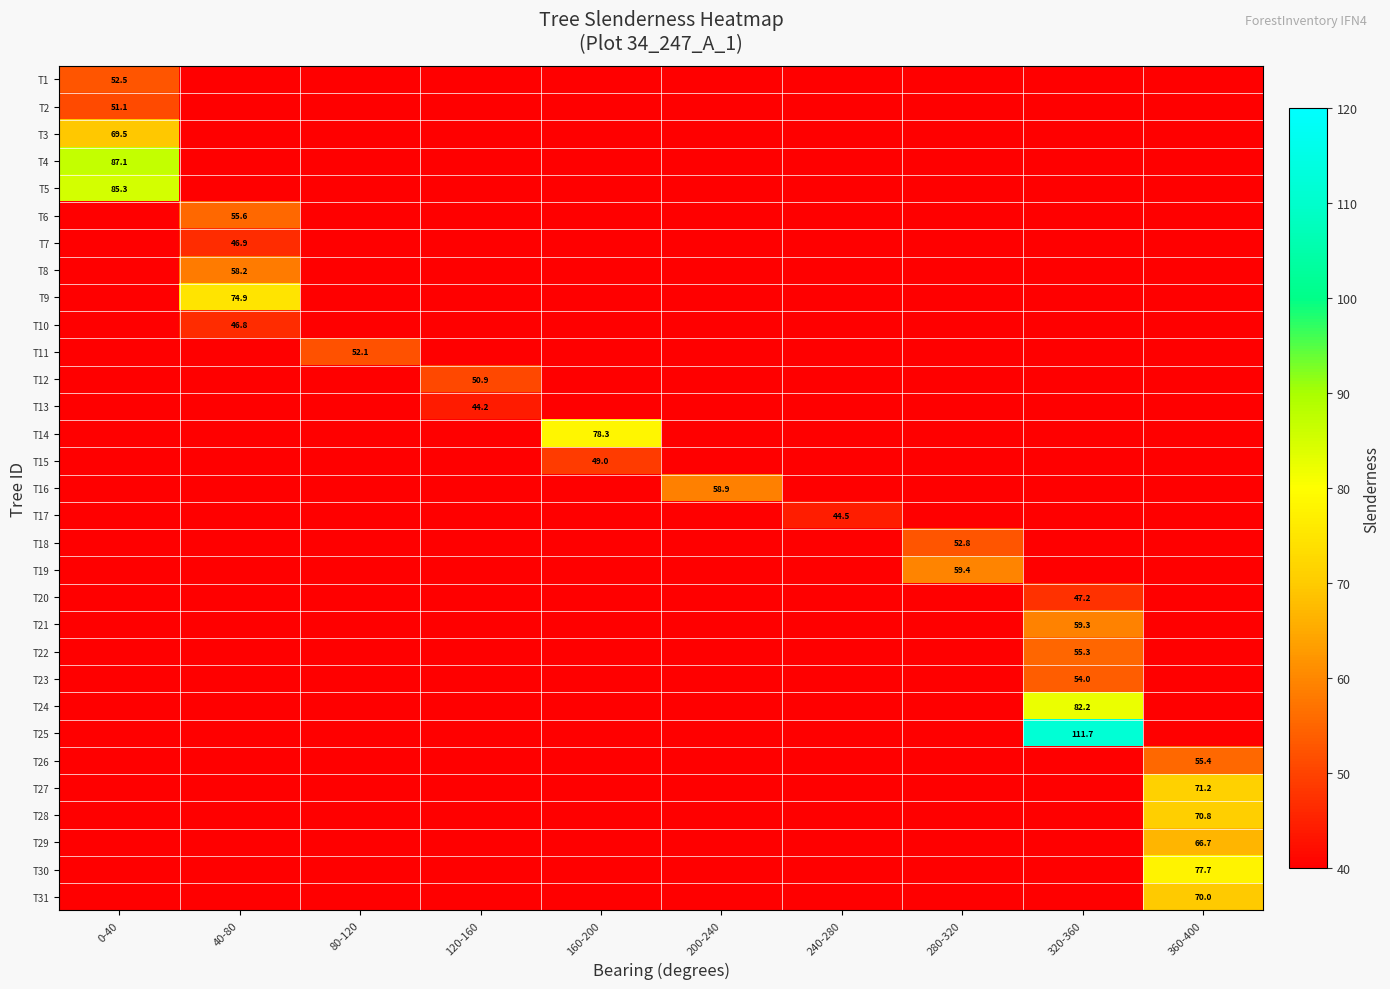

Read the T21 value at 360-400.

39.2